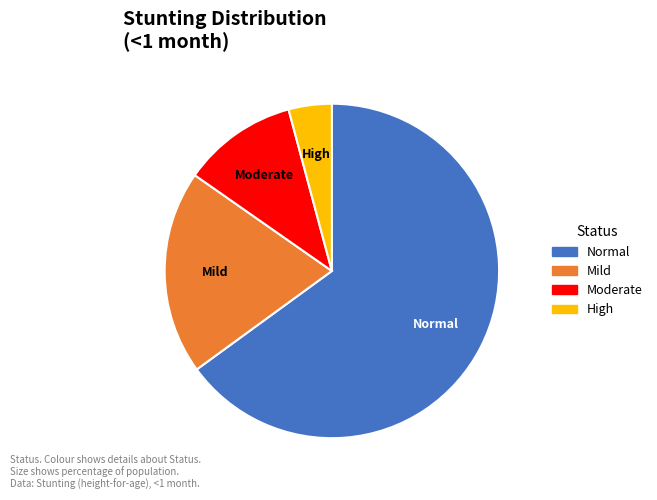

Between Normal and High, which is larger?

Normal